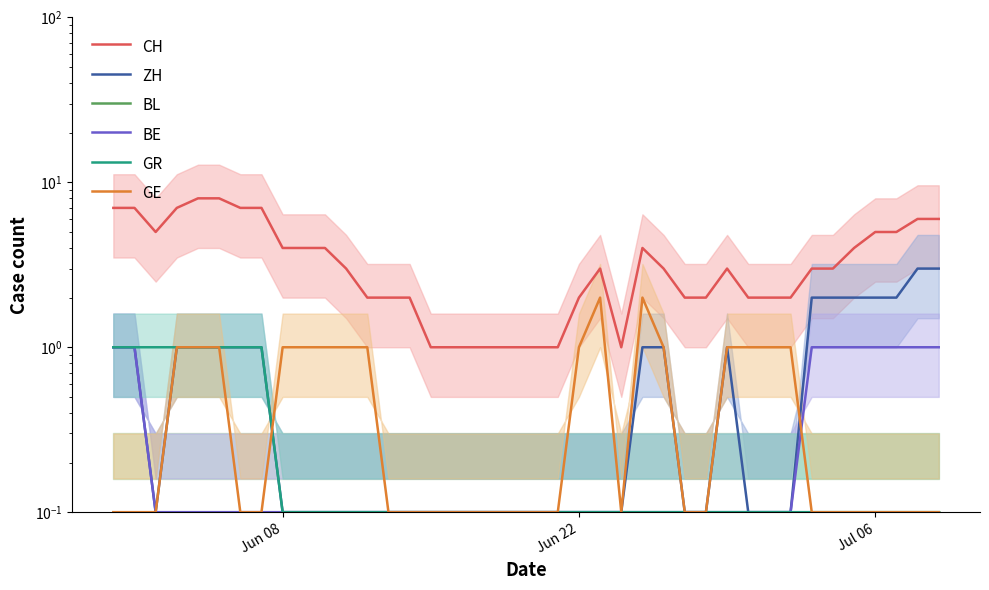

In ZH, how many points are higher than both neighbors (excluding endpoints)?

1